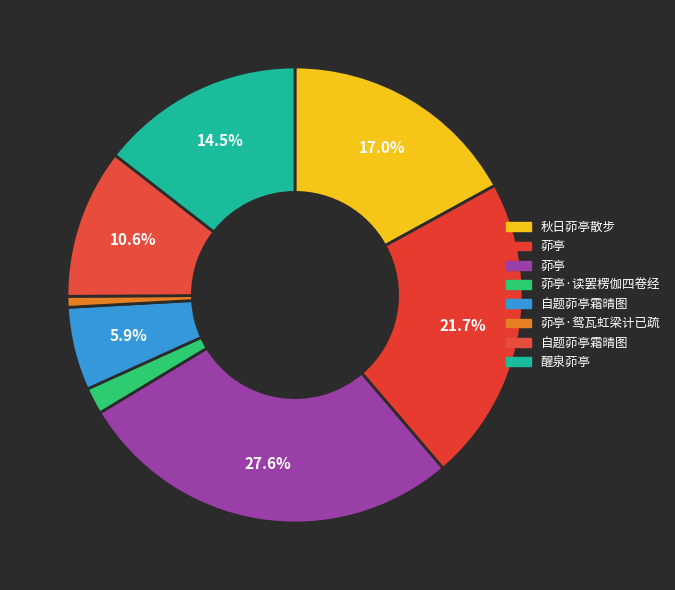

How many slices are in this pie chart?

8